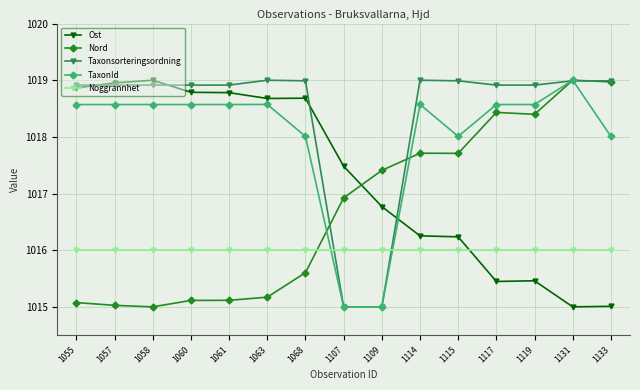

What is the difference between the maximum and minimum values in the Taxonsorteringsordning series?

4.0